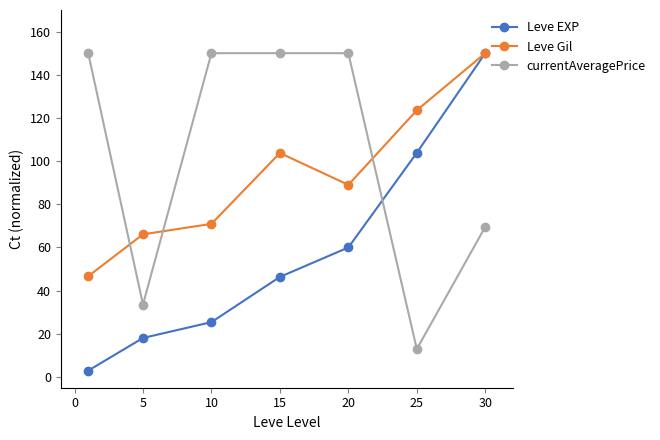

What is the maximum value for Leve Gil?

150.0